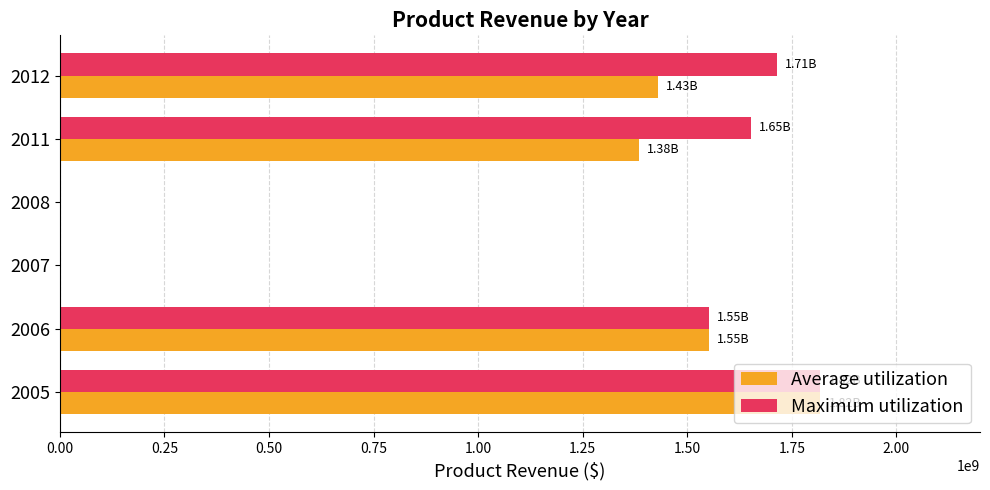

At which category is the sum across all series the highest?

2005